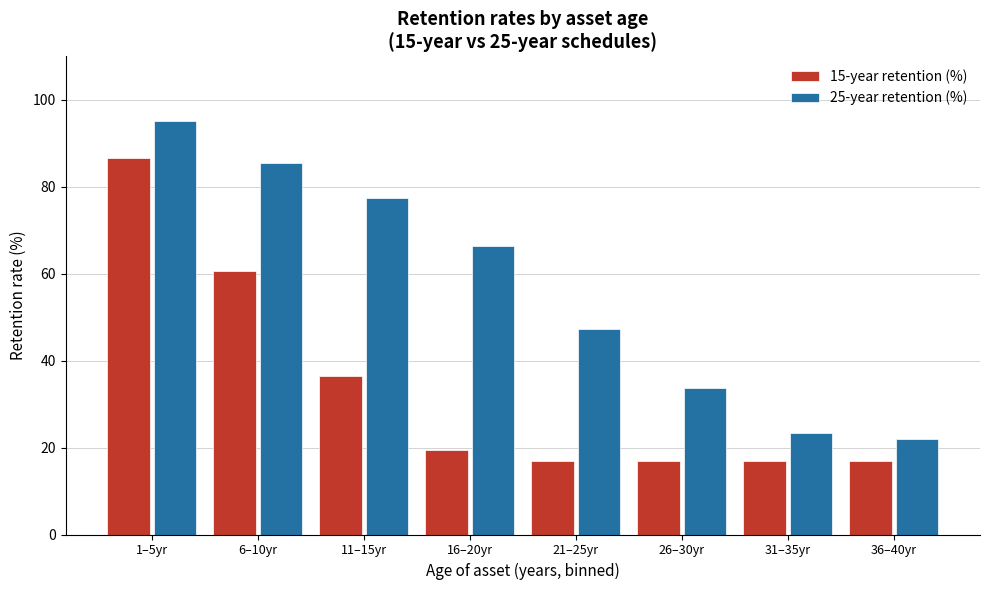

Reading left to right, extract all data points from this chart.

15-year retention (%): 86.6	60.6	36.4	19.4	17.0	17.0	17.0	17.0
25-year retention (%): 95.2	85.6	77.4	66.4	47.2	33.6	23.4	22.0